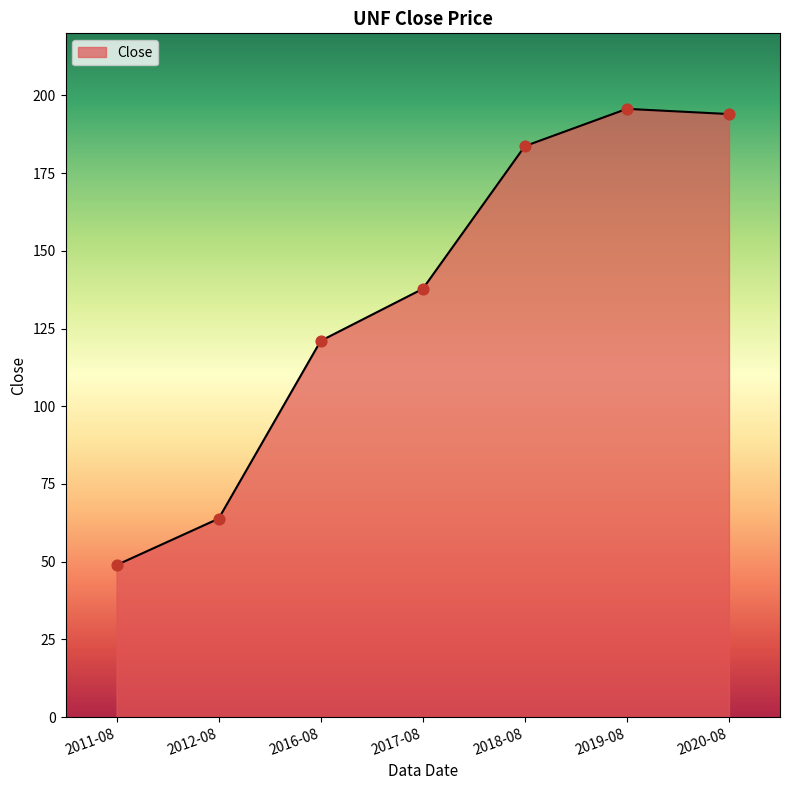

What is the ratio of the value at 2017-08 to the value at 2011-08?

2.8